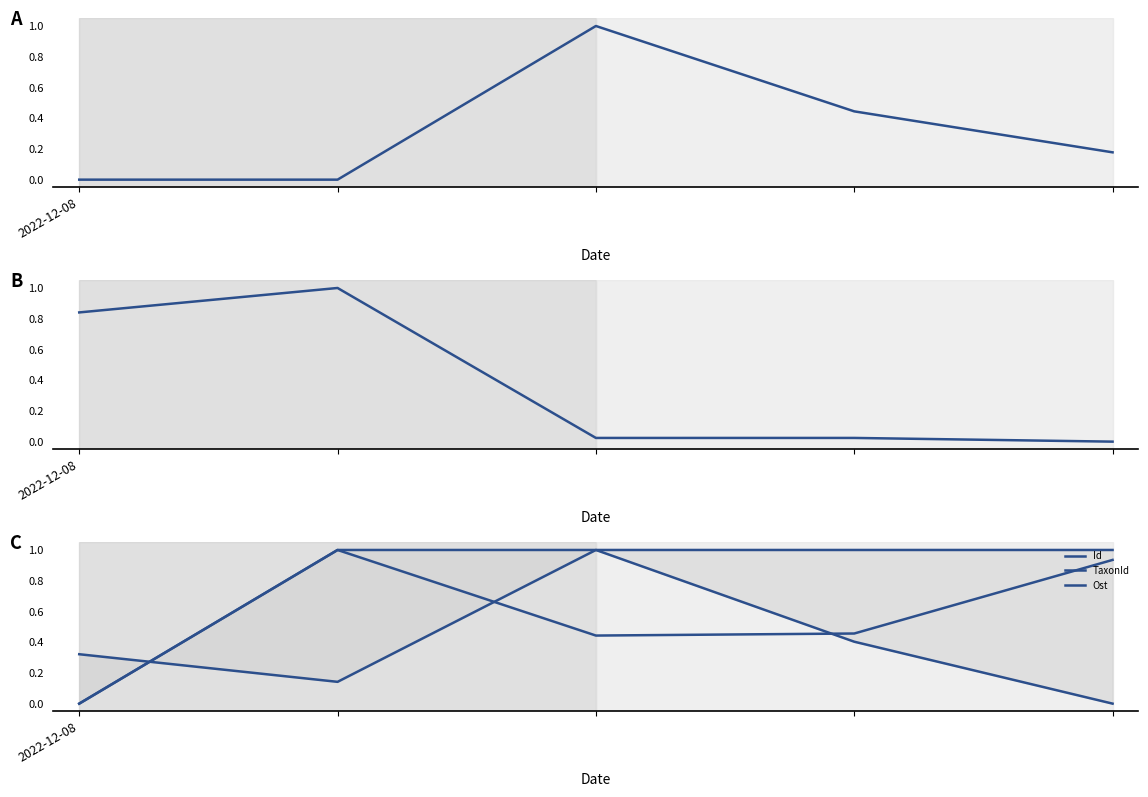

Reading right to left, transcribe all the data shown in this chart.

Noggrannhet: 4=0.2	3=0.4	2=1.0	1=0.0	2022-12-08=0.0
Taxonsorteringsordning: 4=0.0	3=0.0	2=0.0	1=1.0	2022-12-08=0.8
Id: 4=1.0	3=1.0	2=1.0	1=1.0	2022-12-08=0.0
TaxonId: 4=0.9	3=0.5	2=0.4	1=1.0	2022-12-08=0.0
Ost: 4=0.0	3=0.4	2=1.0	1=0.1	2022-12-08=0.3